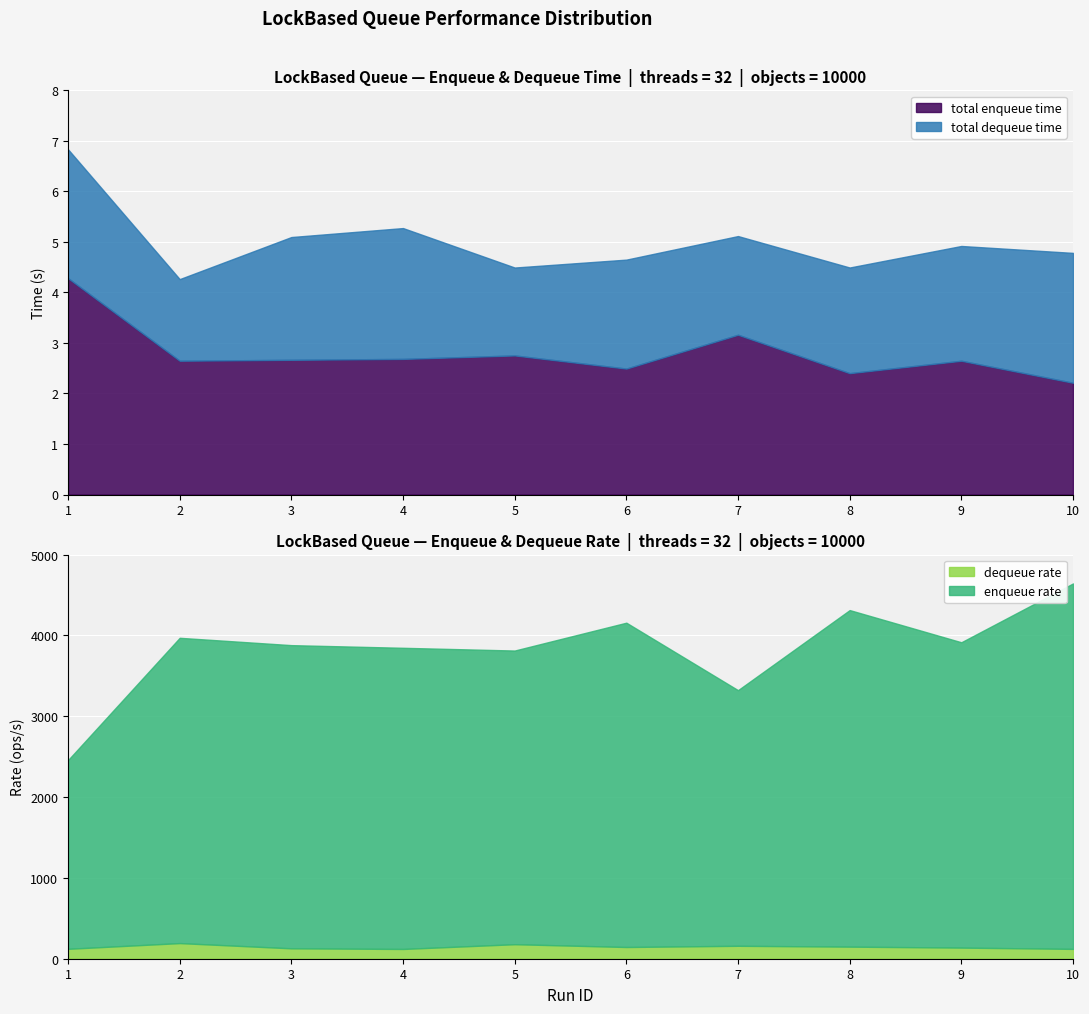

How many interior local valleys does the dequeue rate series have?

2